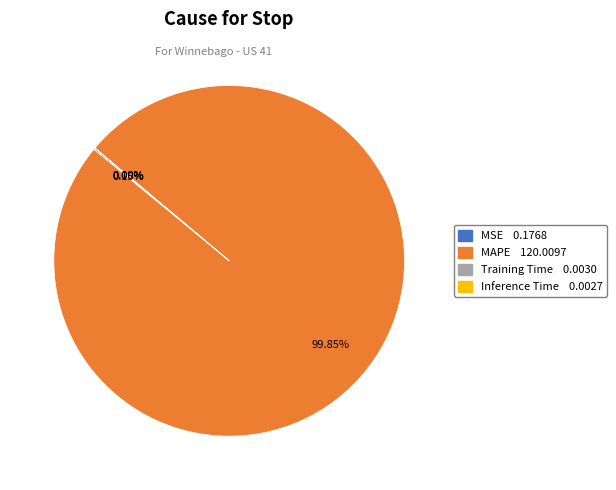

Which slice represents more than half of the pie?

MAPE